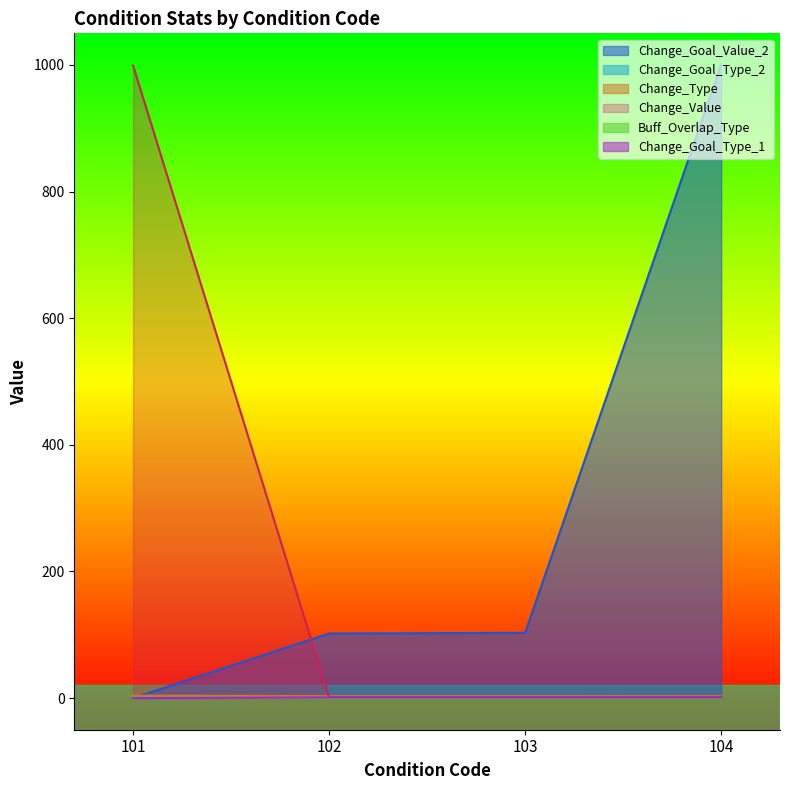

Rank the series by their maximum value, from lowest to highest.

Buff_Overlap_Type, Change_Goal_Type_1, Change_Goal_Type_2, Change_Type, Change_Value, Change_Goal_Value_2